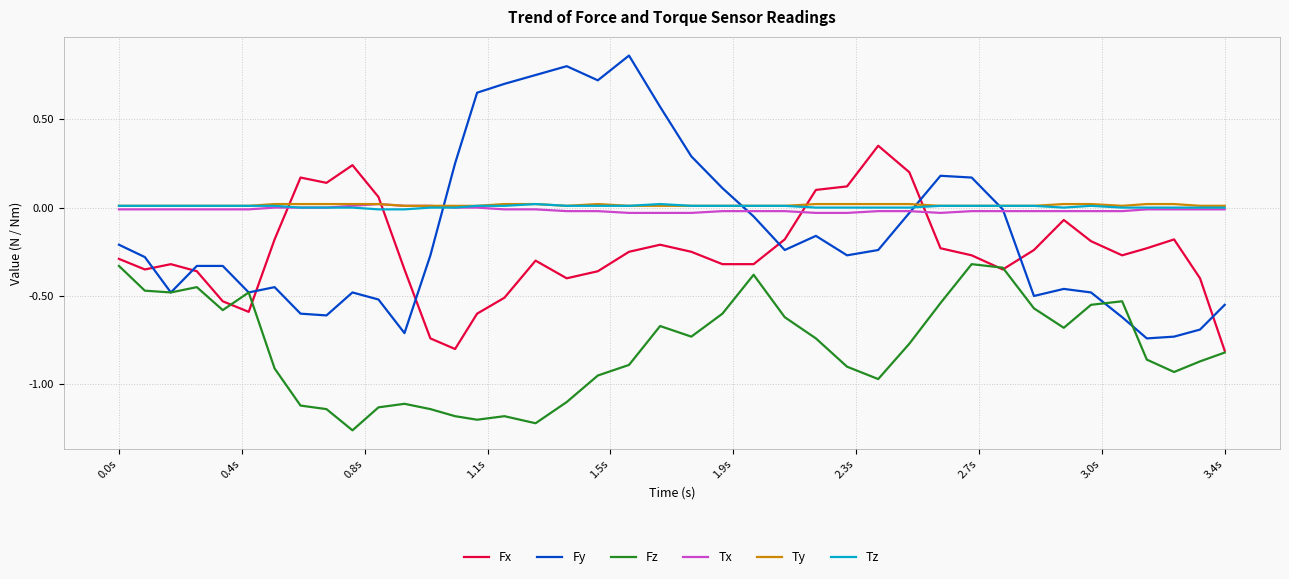

Which series ends up on top after the final intersection of Tz and Fx?

Tz